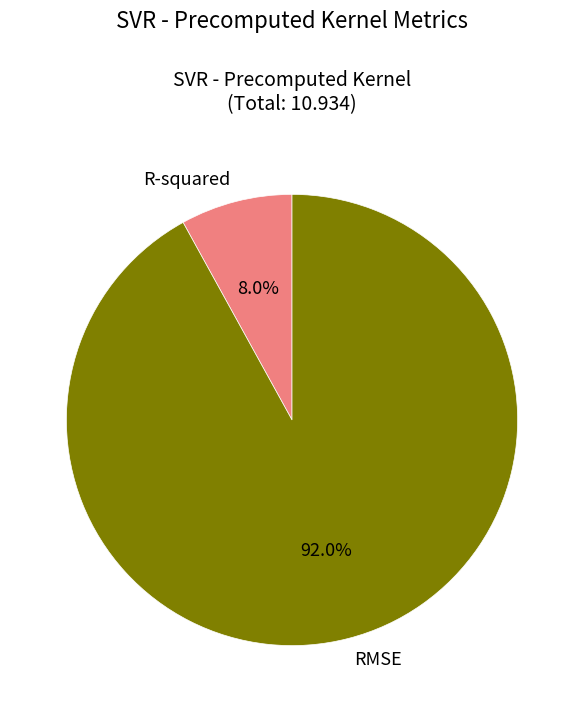

What percentage is the R-squared slice, to the nearest percent?

8%